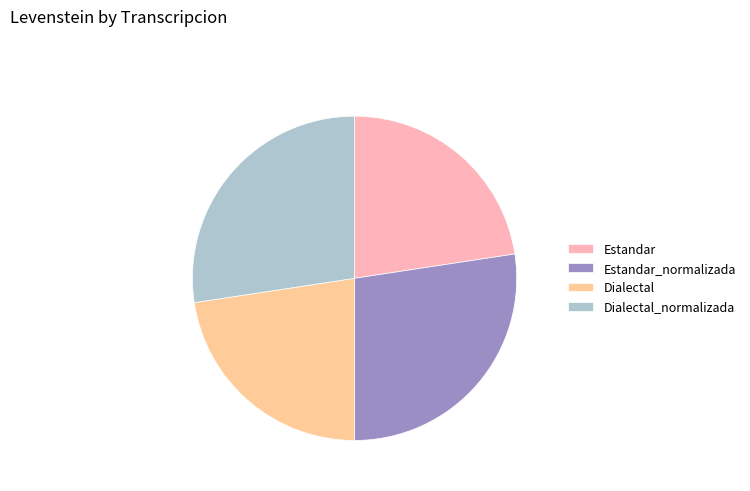

The Estandar slice represents 14% of the pie. True or false?

False